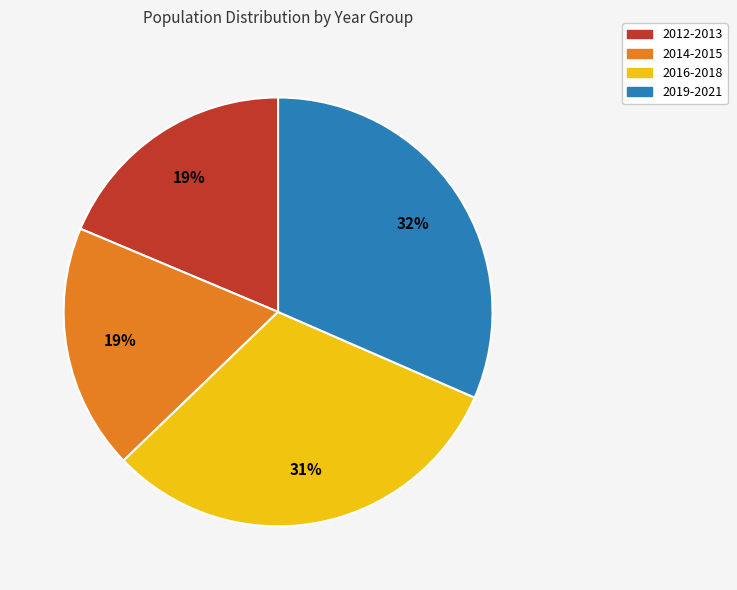

To the nearest percent, what is the average slice percentage?

25%